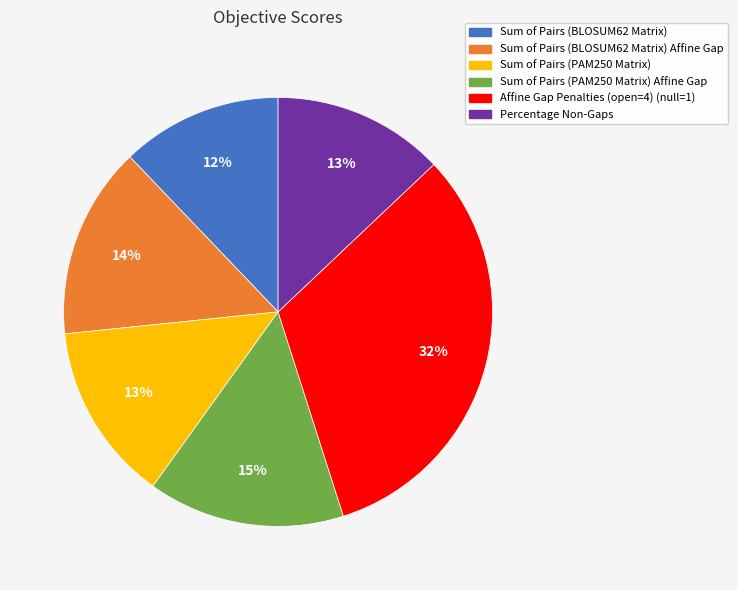

Does Sum of Pairs (PAM250 Matrix) represent more than half of the total?

No